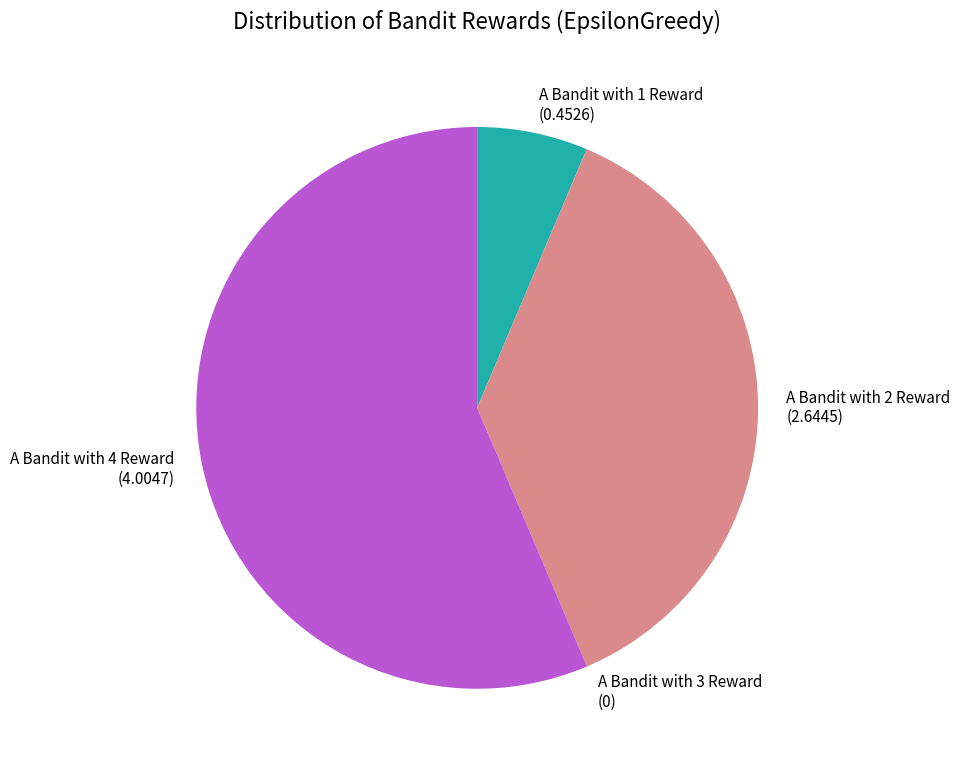

Which has a higher value, A Bandit with 4 Reward or A Bandit with 1 Reward?

A Bandit with 4 Reward